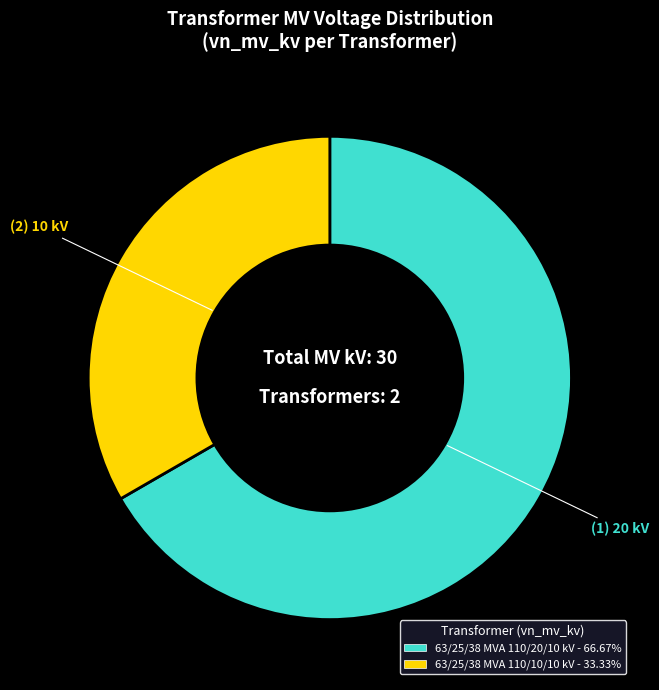

Approximately how many times larger is the value at 63/25/38 MVA 110/20/10 kV - 66.67% compared to 63/25/38 MVA 110/10/10 kV - 33.33%?

2.0